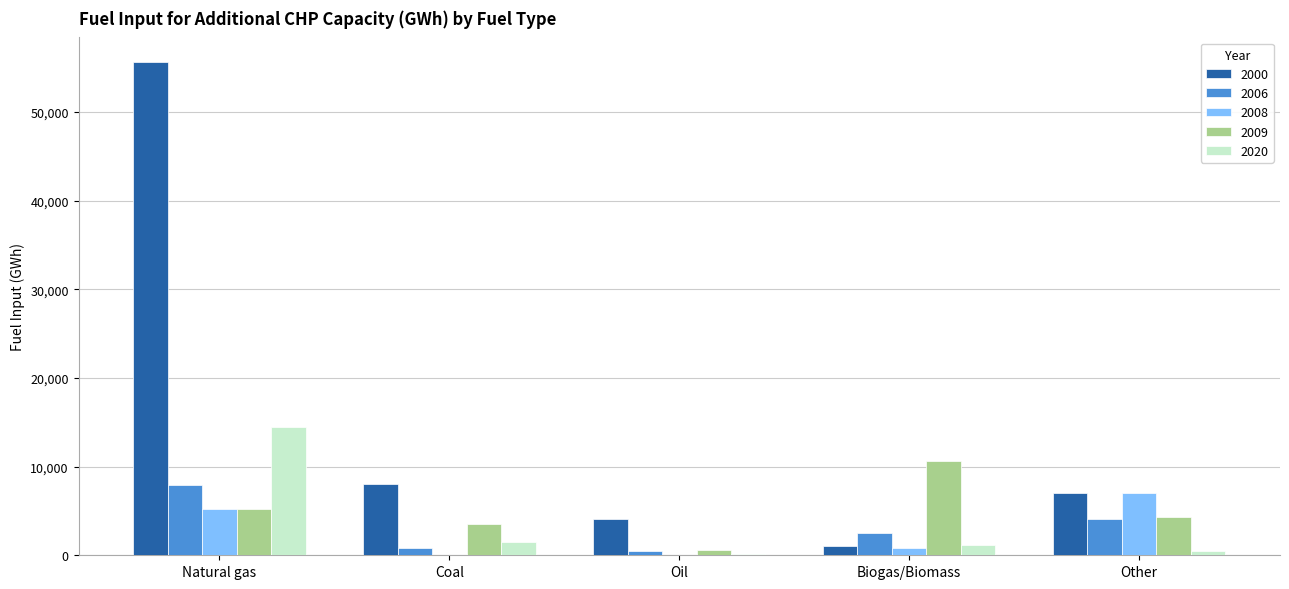

How many groups of bars are there?

5